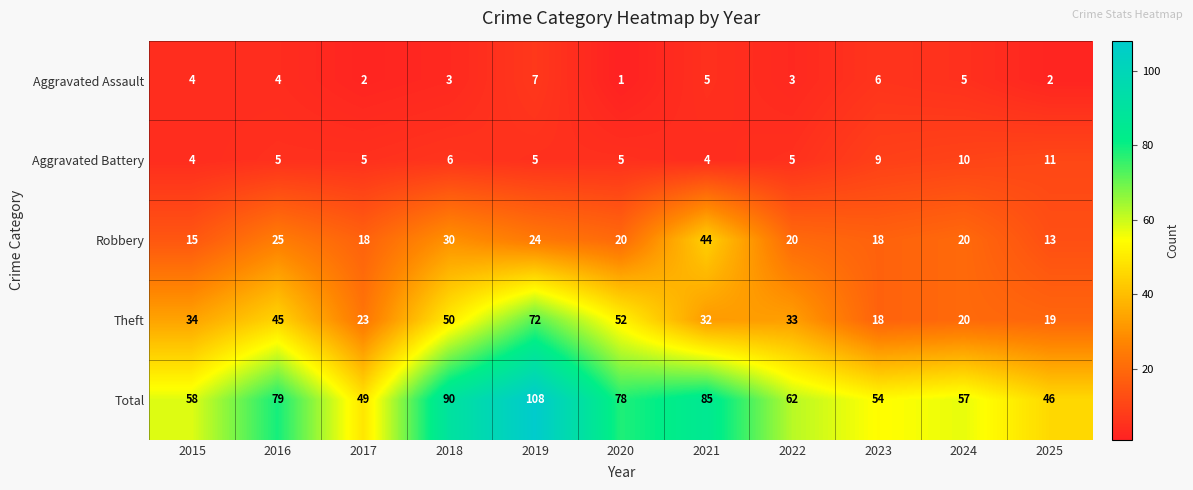

What is the total value across all series at 2024?

112